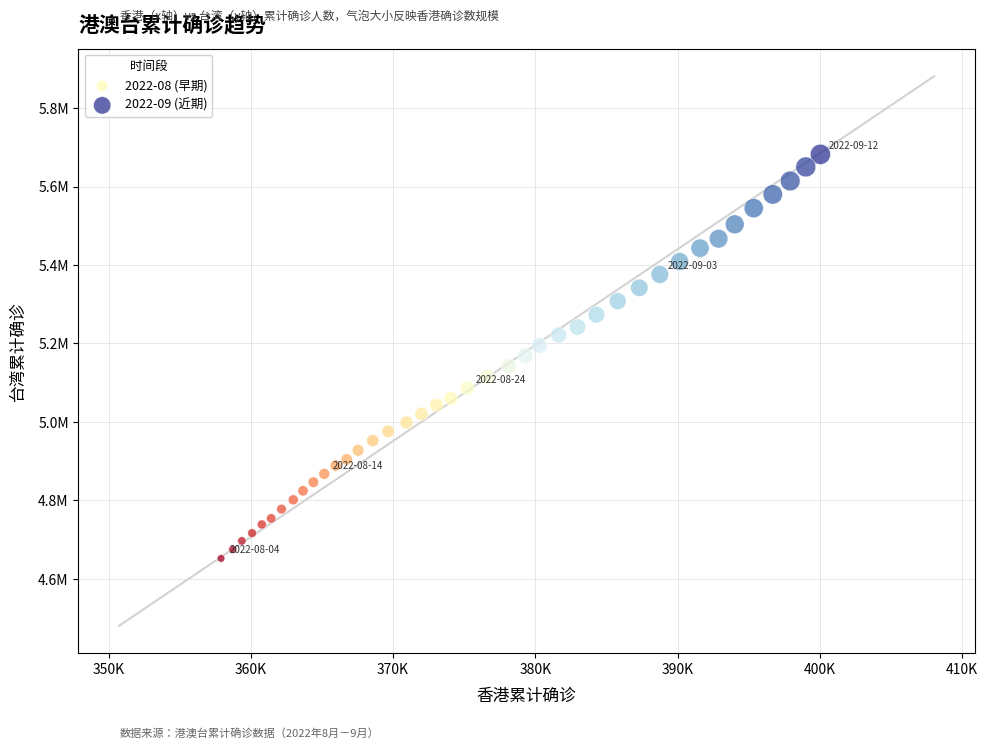

Which series reaches the maximum Y coordinate?

2022-09 (近期)